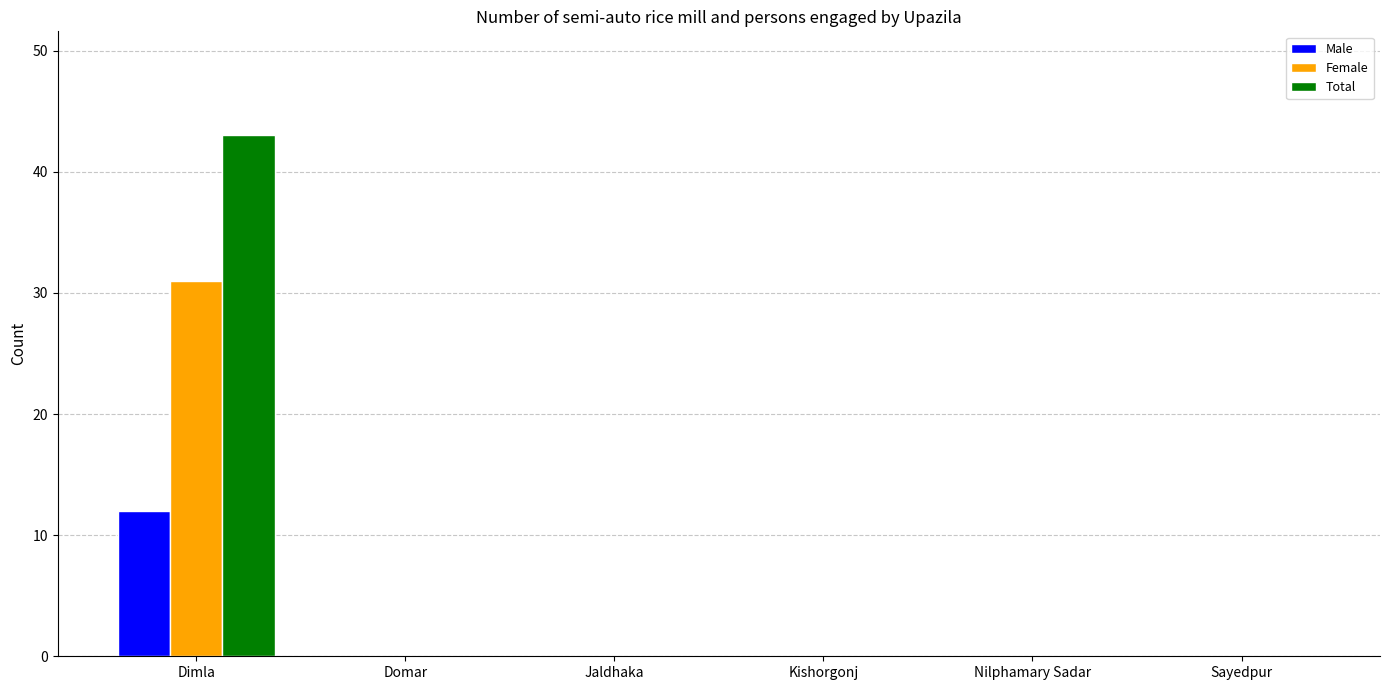

What is the highest value of the Total series?

43